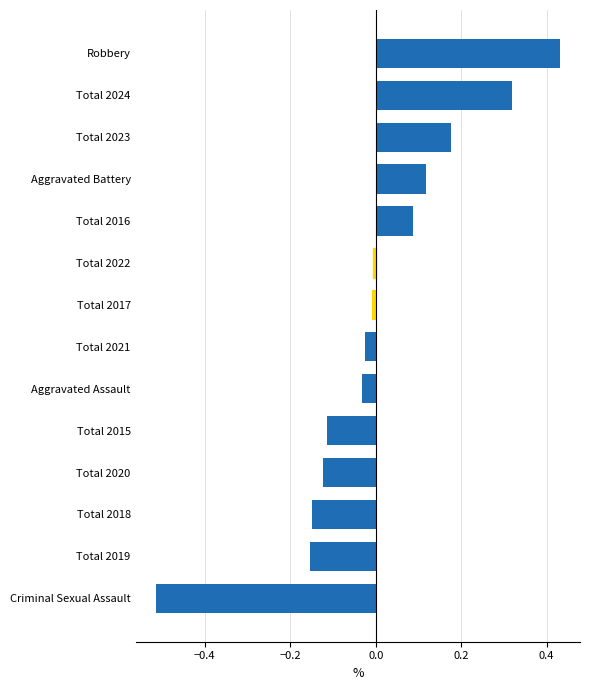

Which label corresponds to the largest value in the chart?

Robbery